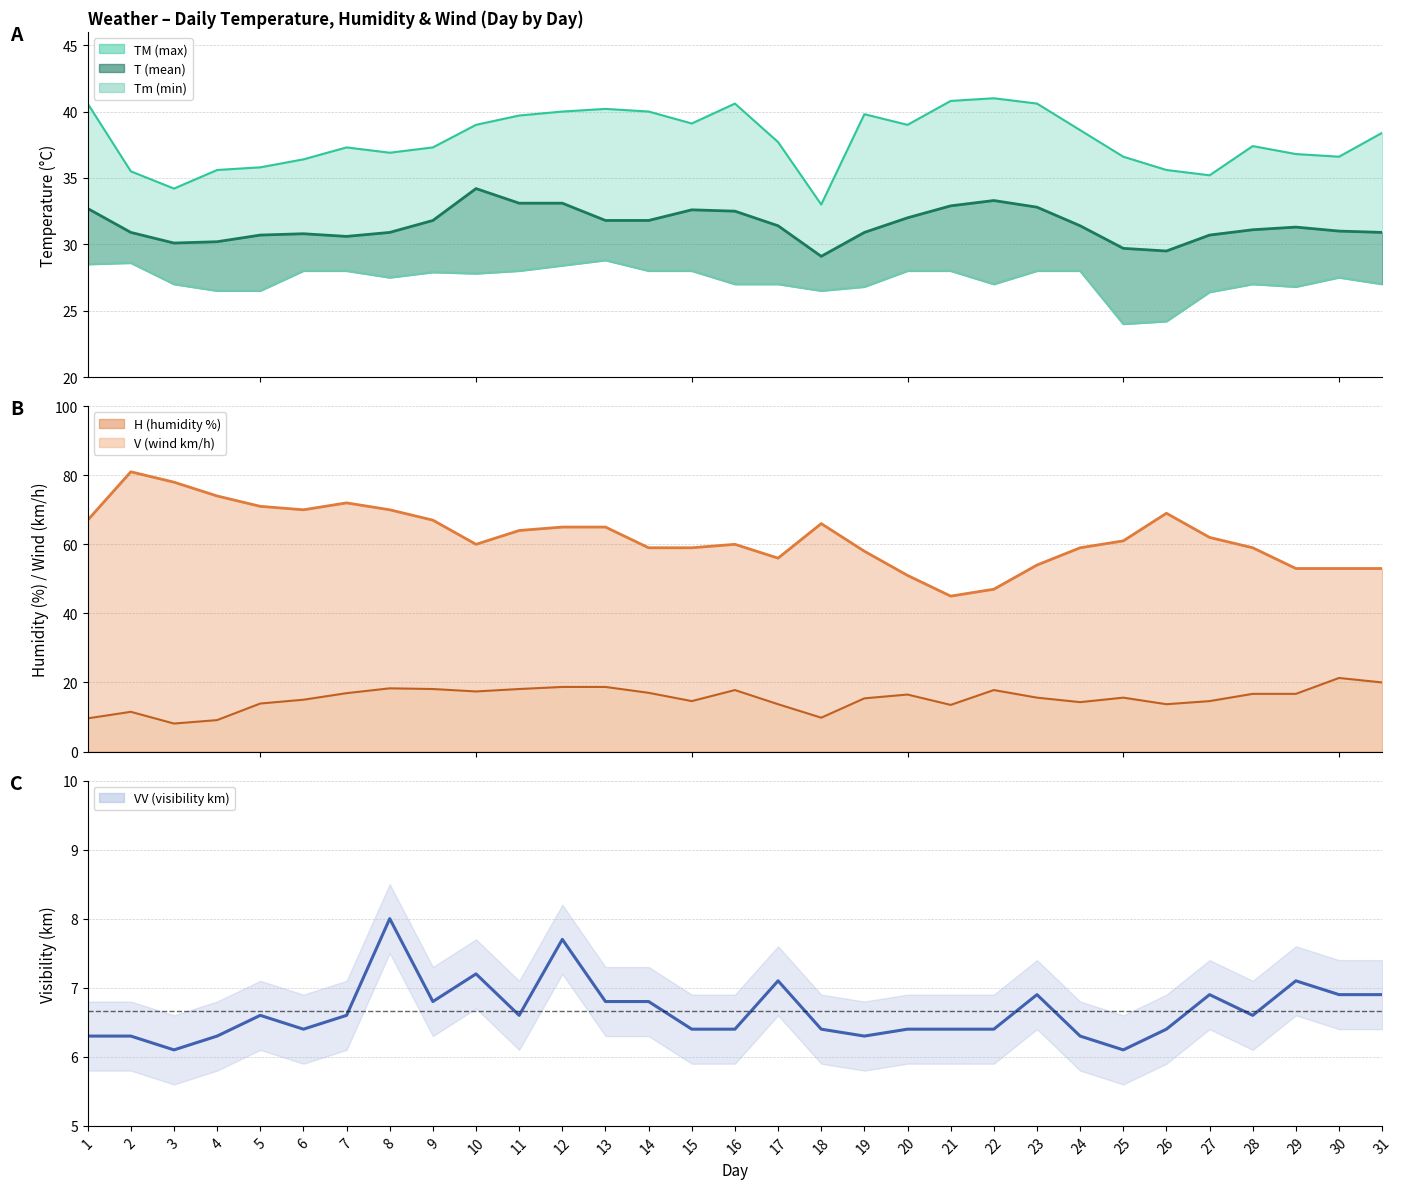

Which series has the largest range (max minus min)?

H